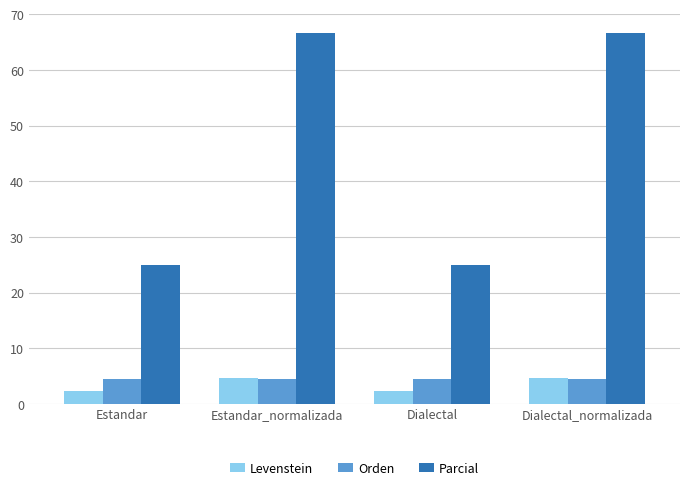

What is the sum of all Levenstein values?

14.1